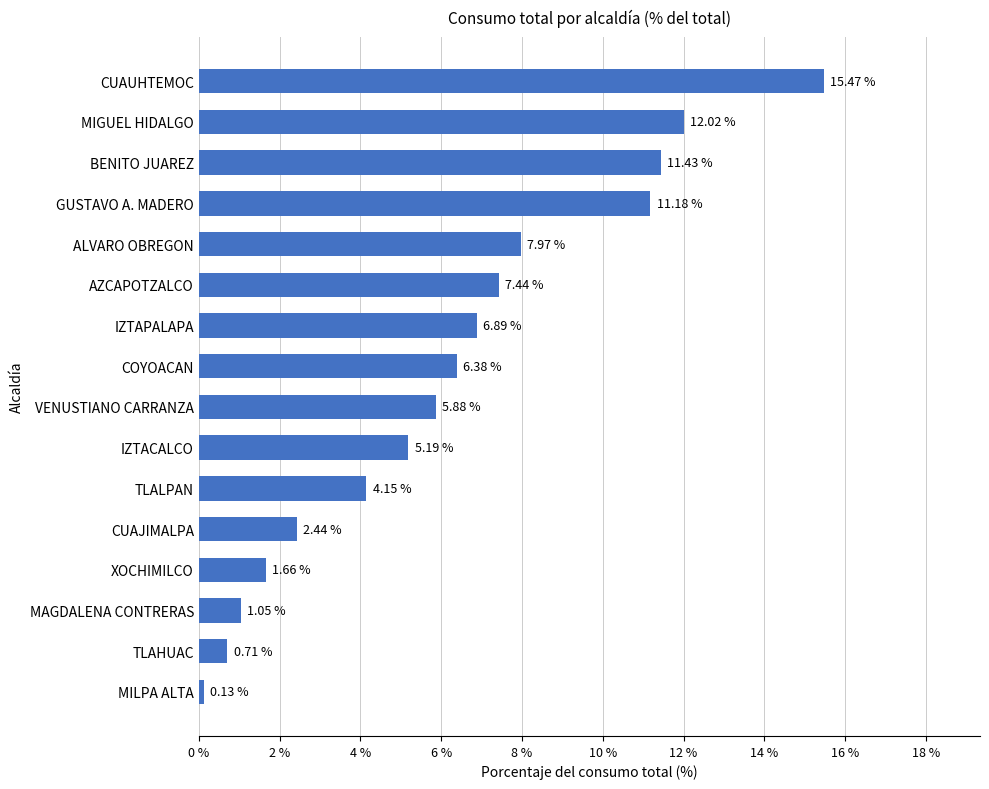

Which category has the highest value across all series?

CUAUHTEMOC